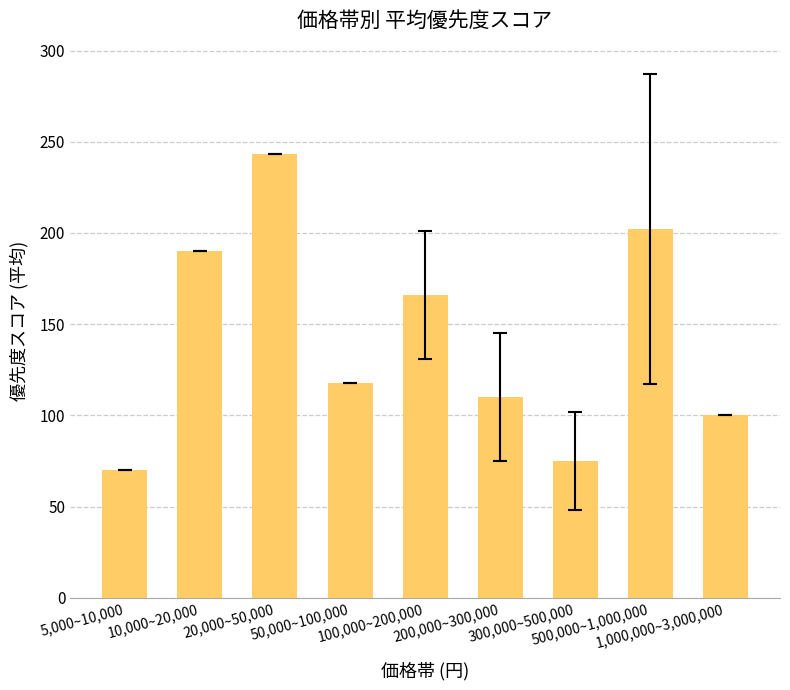

What is the smallest value displayed?

70